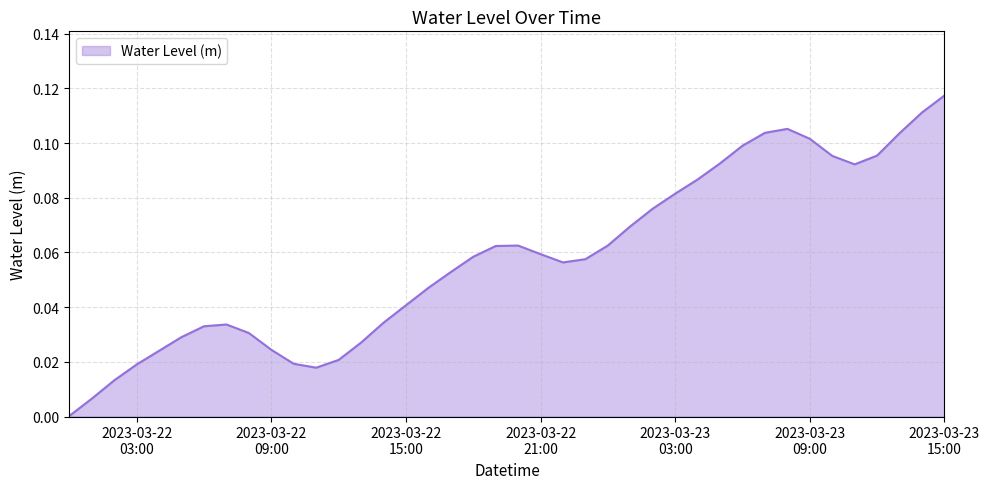

Does the chart display data point markers on the line(s)?

No